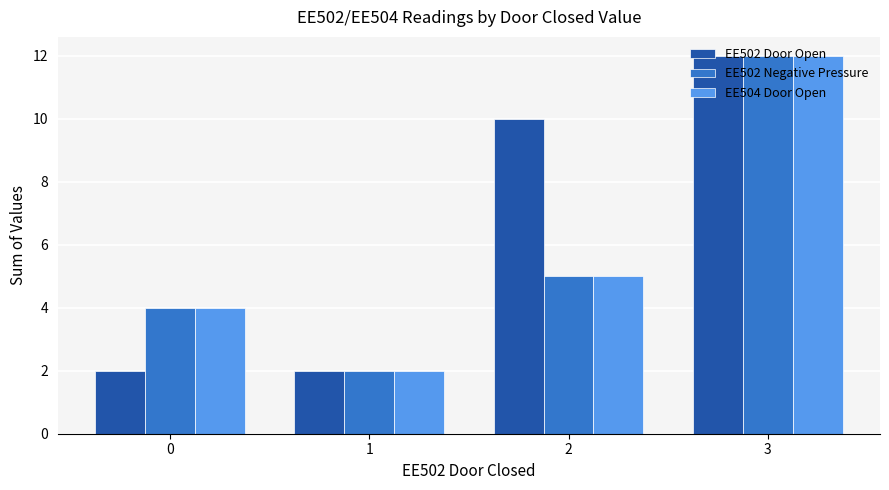

How many bars are there in each group?

3